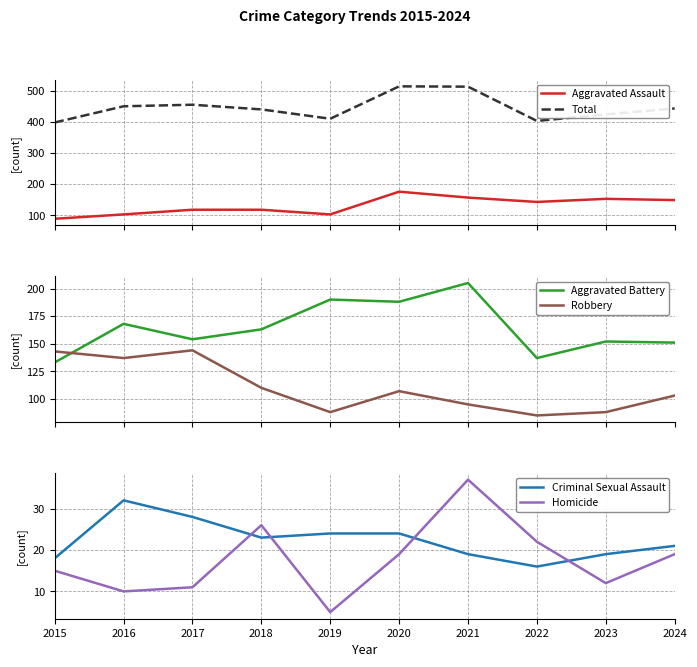

True or false: Aggravated Assault and Homicide intersect in this chart.

False